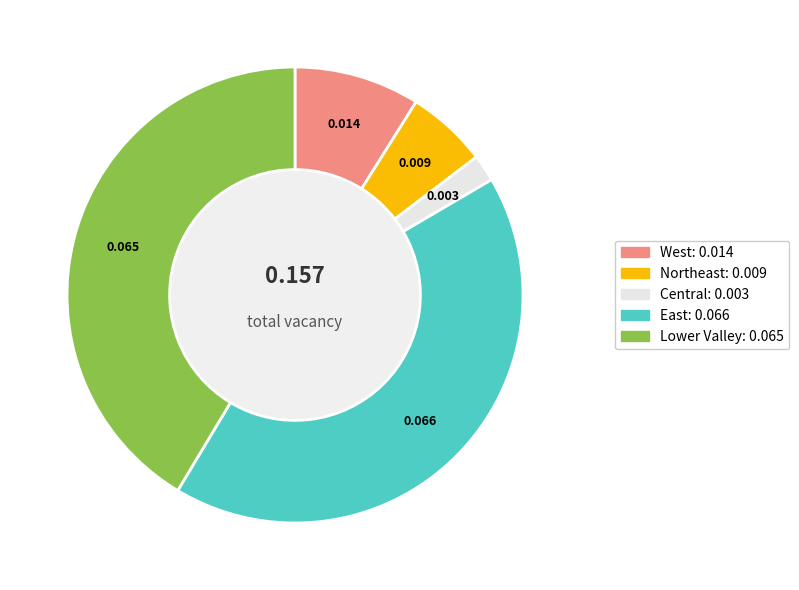

How many slices are in this pie chart?

5